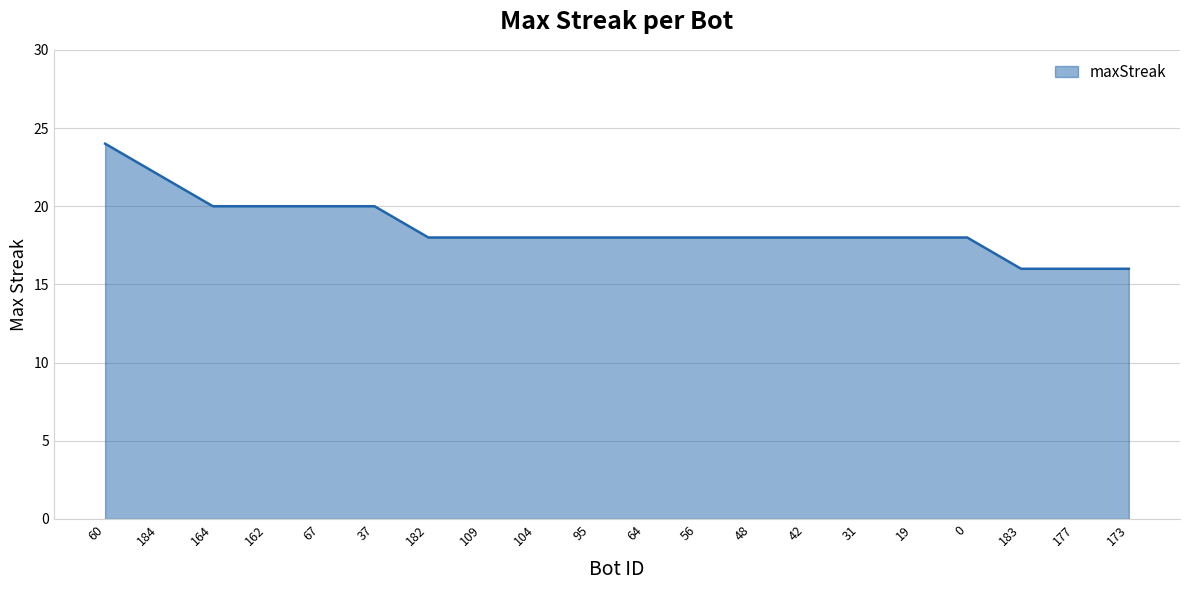

What position from the right is 42?

7